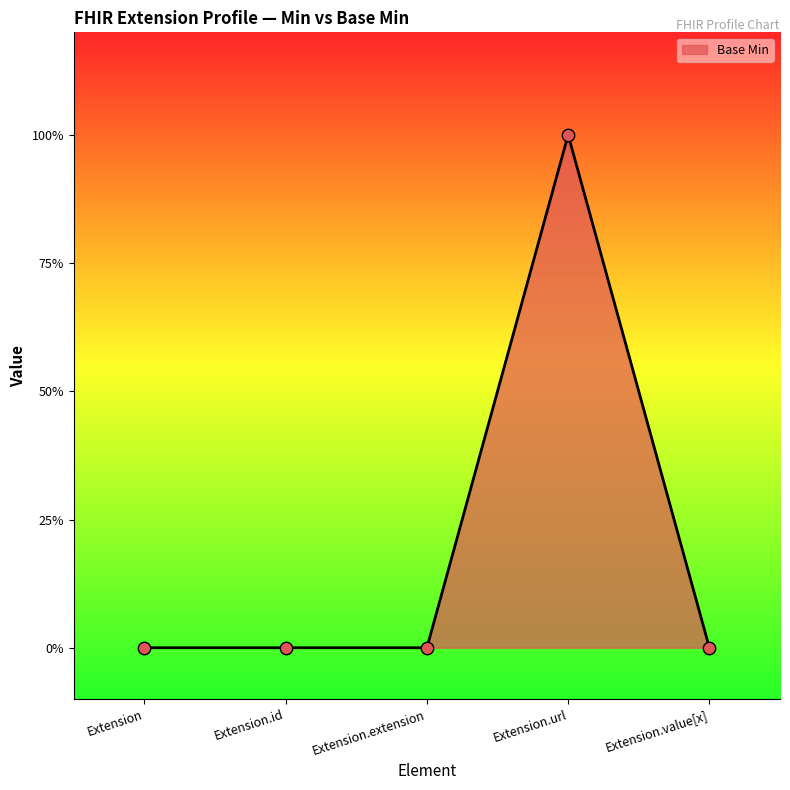

Which has a higher value, Extension.value[x] or Extension.id?

Extension.value[x]